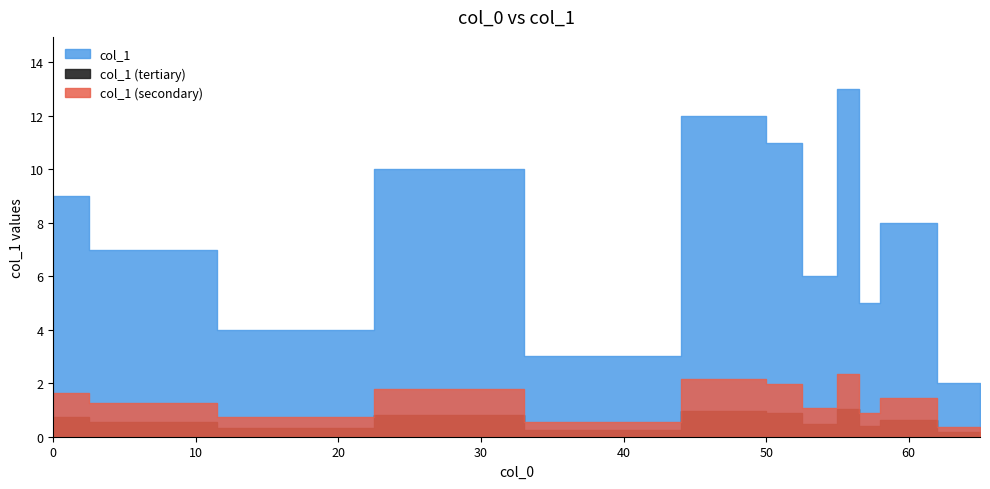

Which has a higher value, 49 or 27?

49